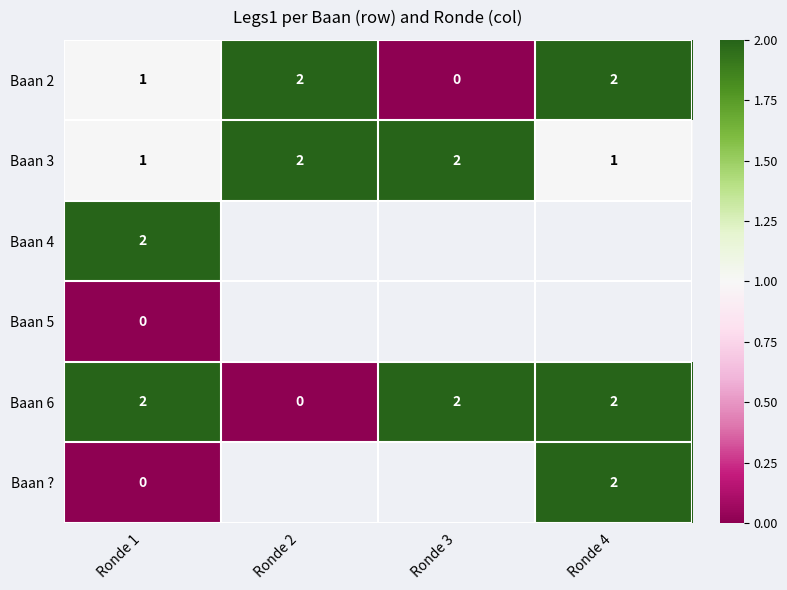

What is the greatest value displayed?

2.0